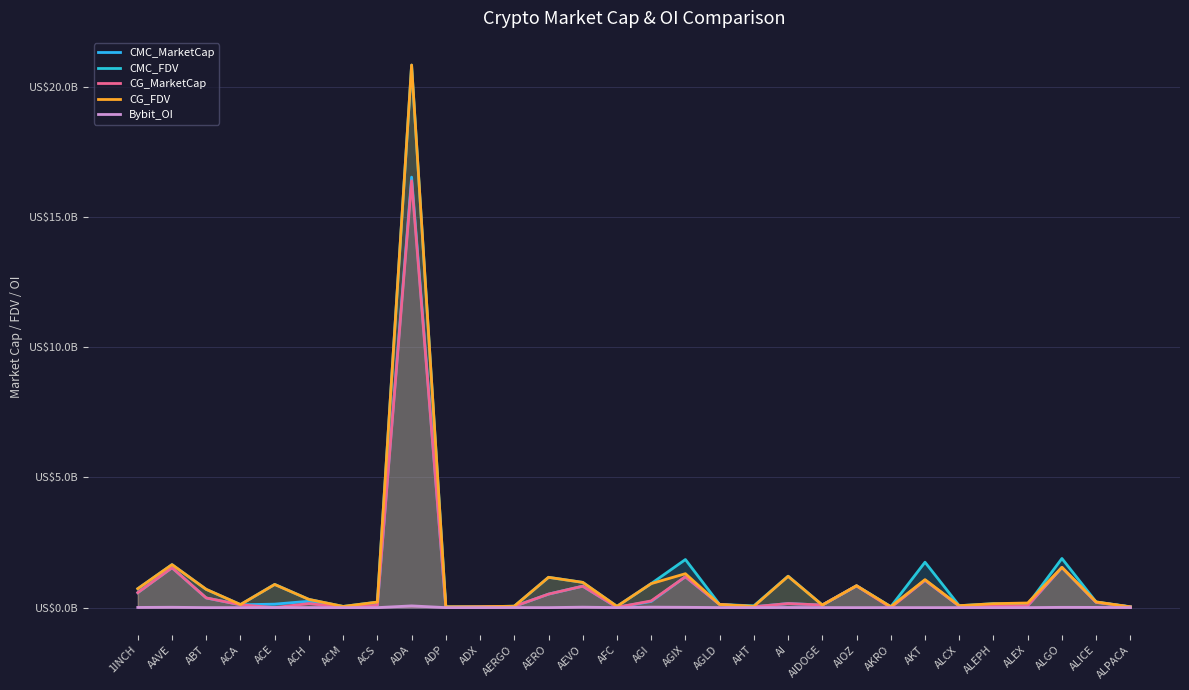

Rank the series at AERGO from lowest to highest value.

Bybit_OI, CG_MarketCap, CMC_MarketCap, CG_FDV, CMC_FDV